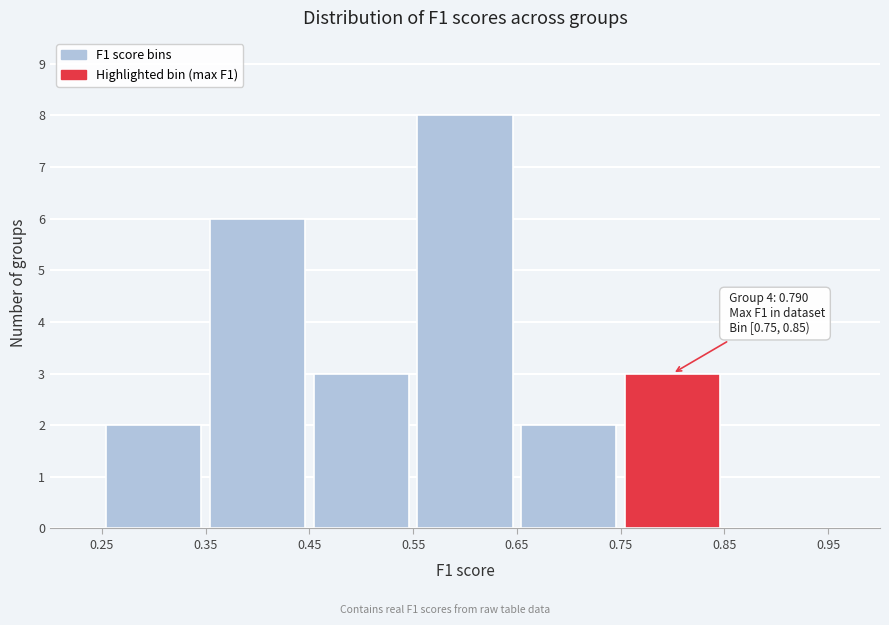

Over which range of the x-axis is the bar tallest?

0.55 to 0.65